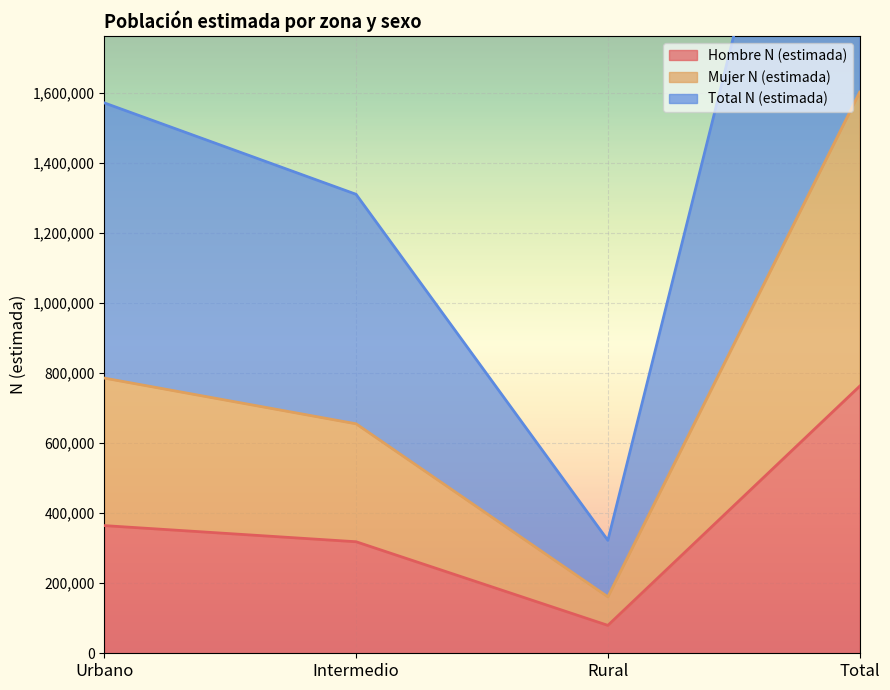

What is the sum of all Hombre N (estimada) values?

1524767